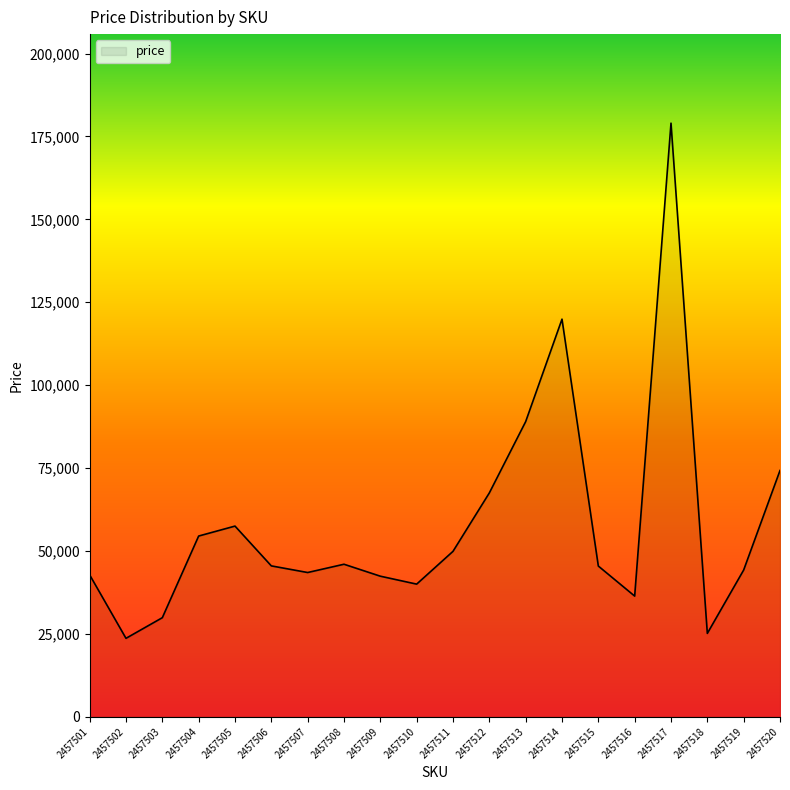

How many lines are shown in the chart?

1